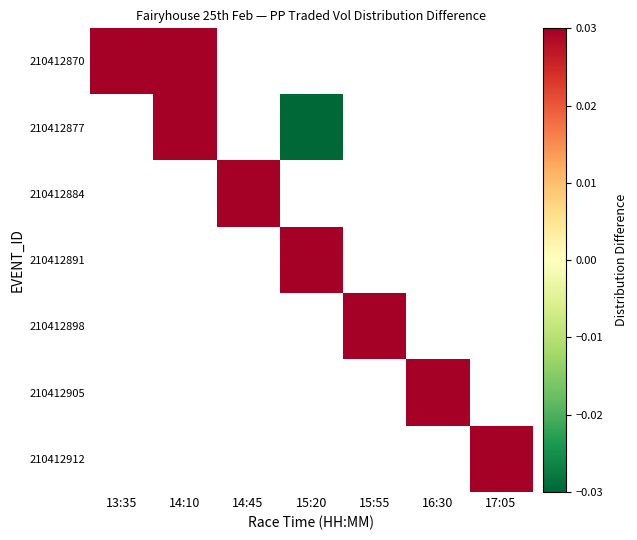

How many positive values does the 210412884 series have?

1